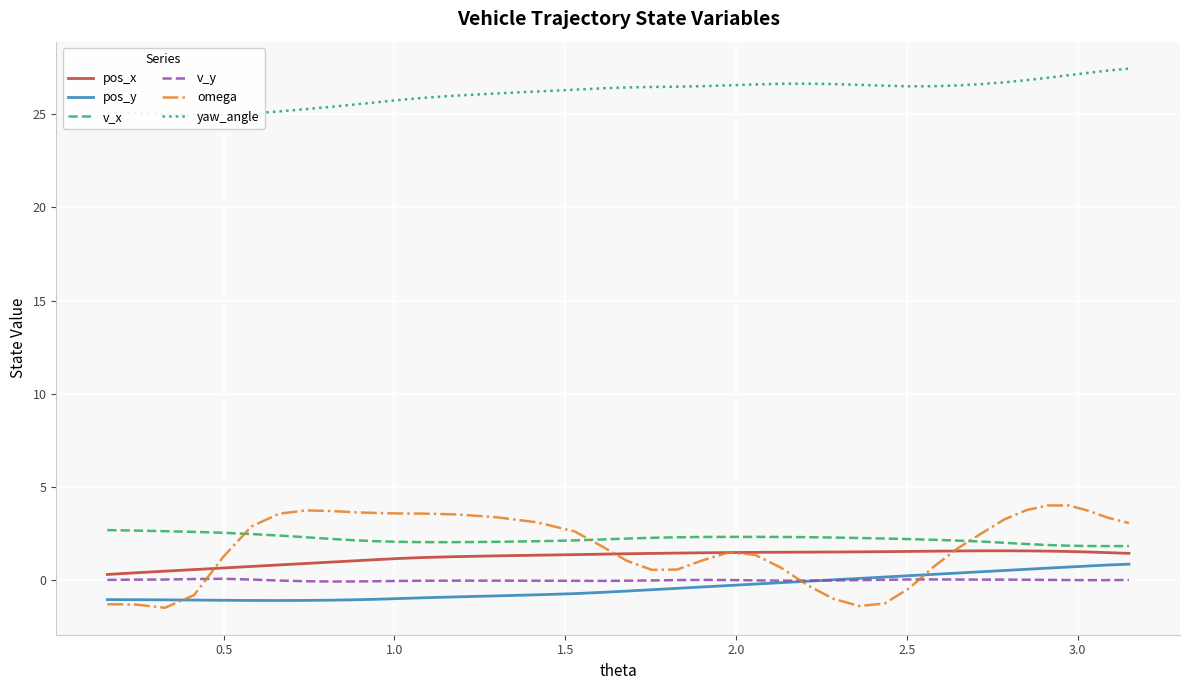

What is the highest value of the pos_y series?

0.9